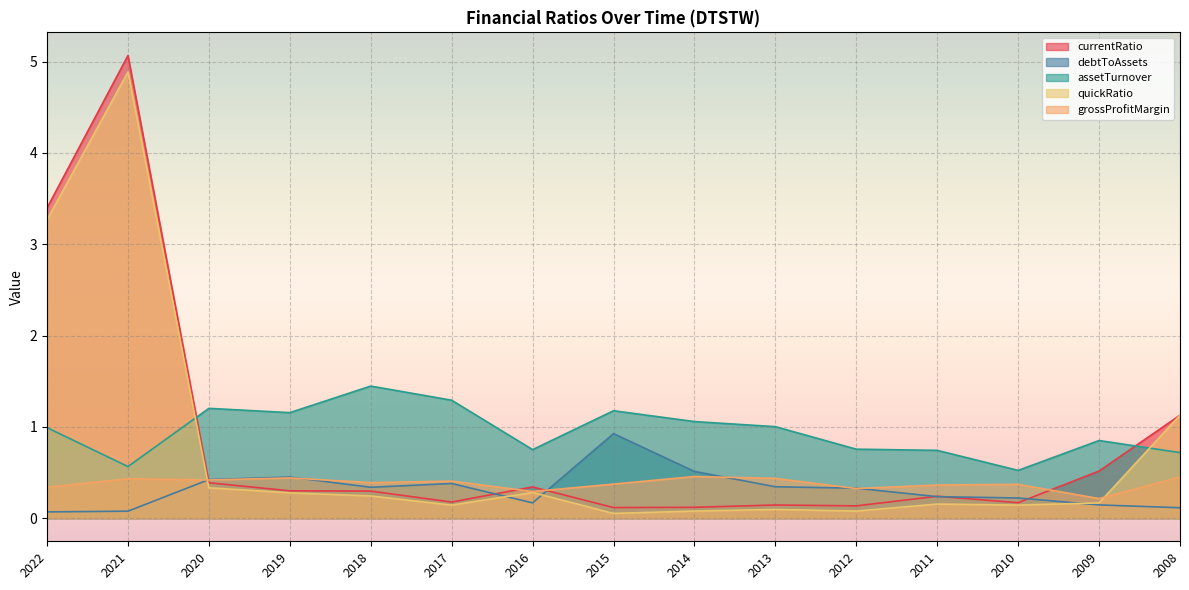

How many lines are shown in the chart?

5